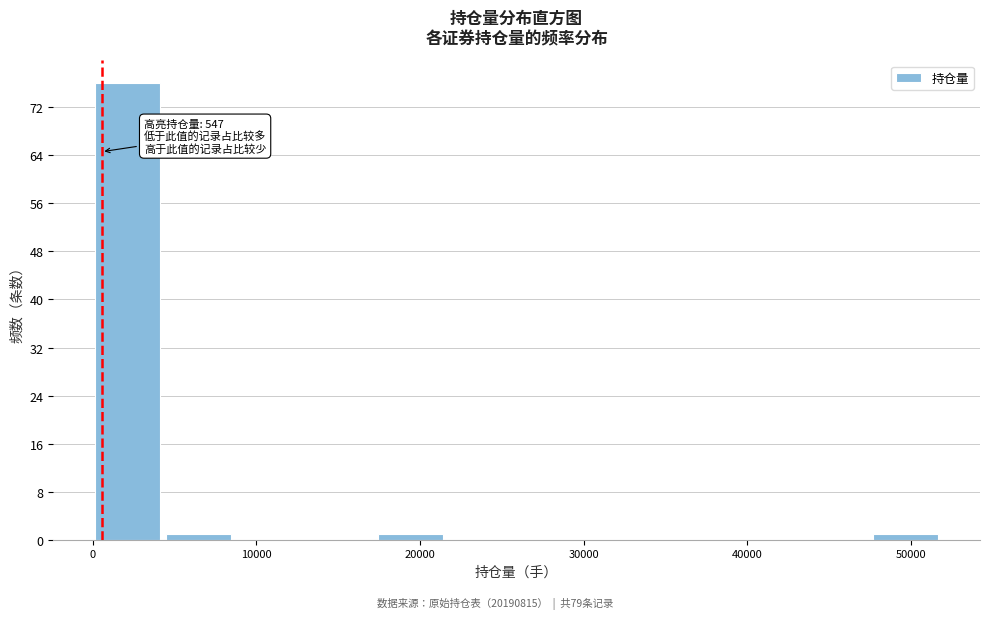

Over which range of the x-axis is the bar tallest?

0 to 4000